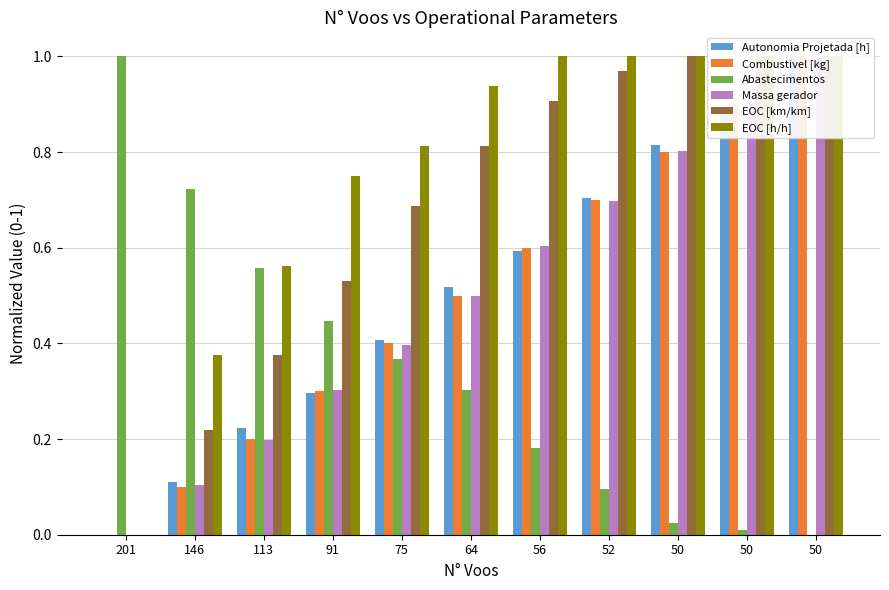

How many bars are there in each group?

6